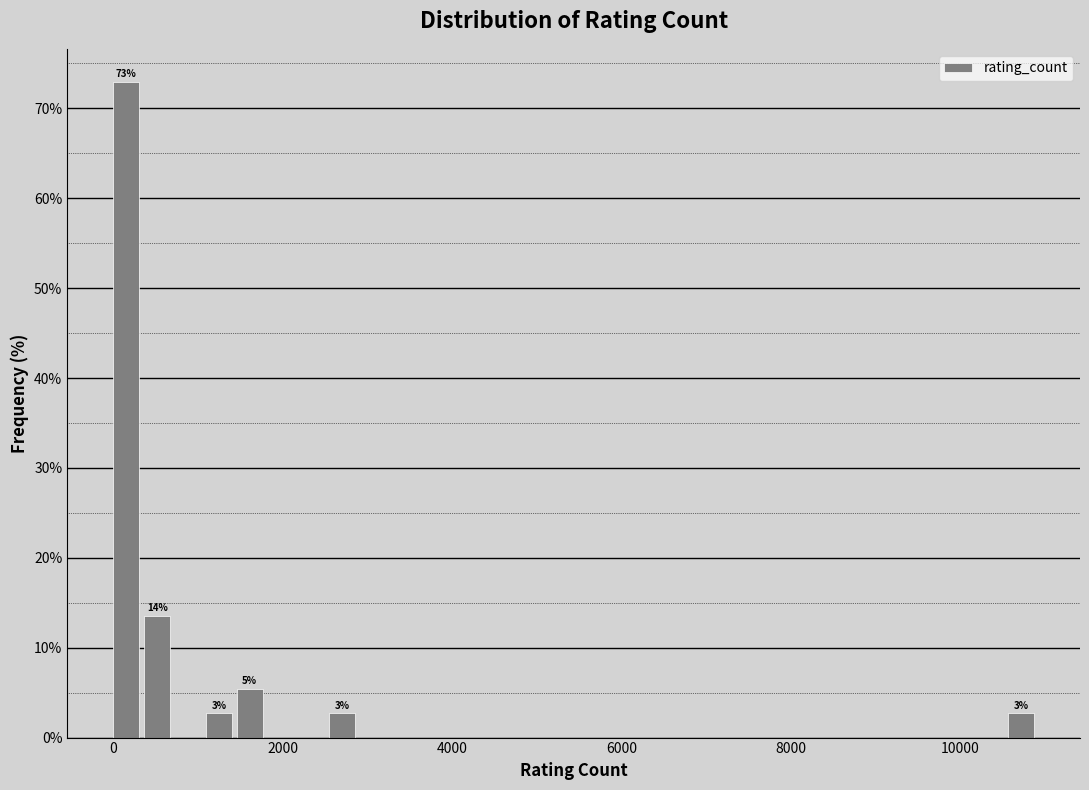

Read against the x-axis, roughly where is the centre of the tallest bar?

200